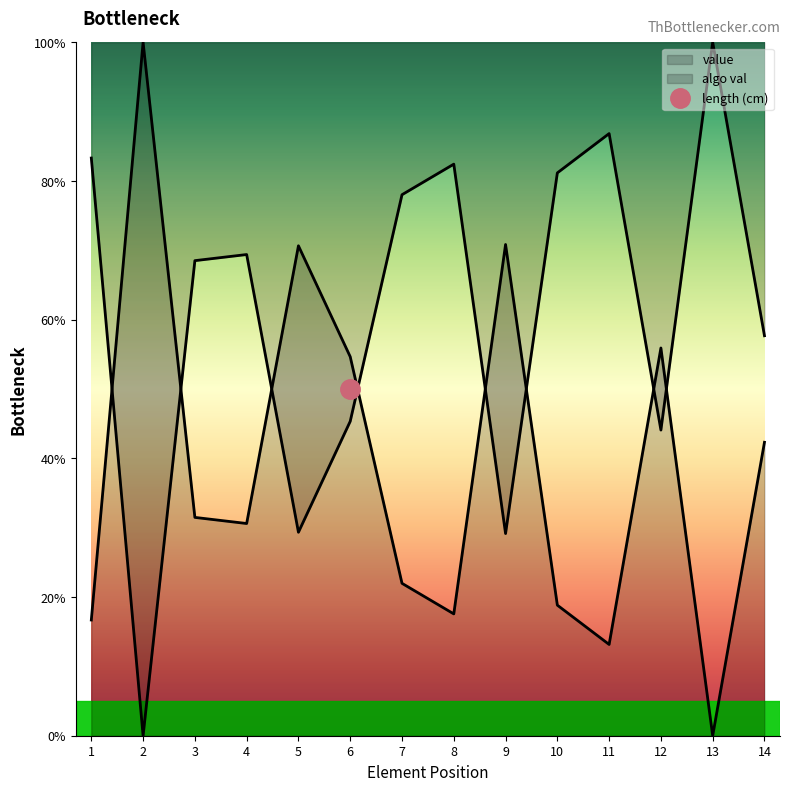

What is the difference between the maximum and minimum values in the value series?

100.0